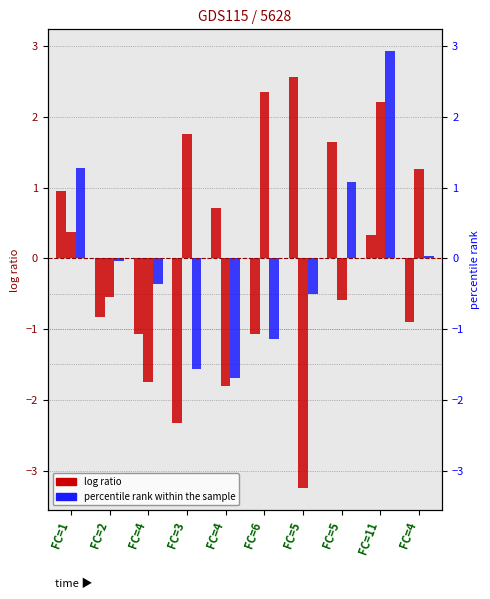

Where is x1 nearest to the value 0?

FC=11